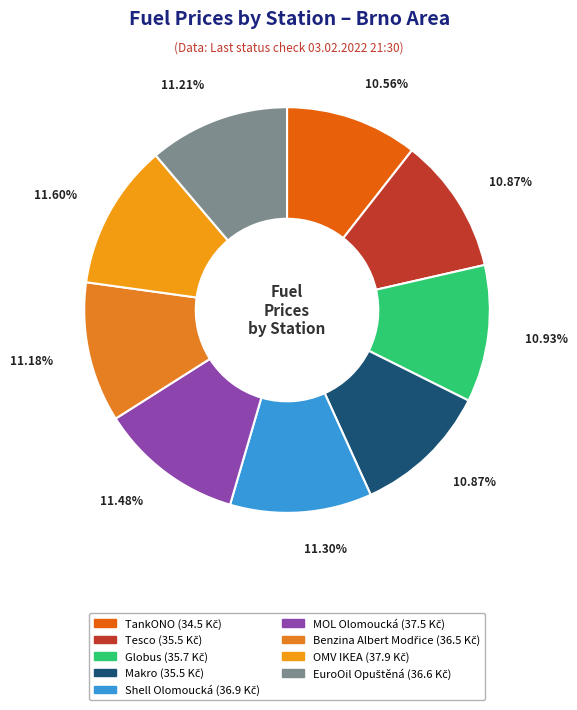

What percentage is the MOL Olomoucká slice, to the nearest percent?

11%